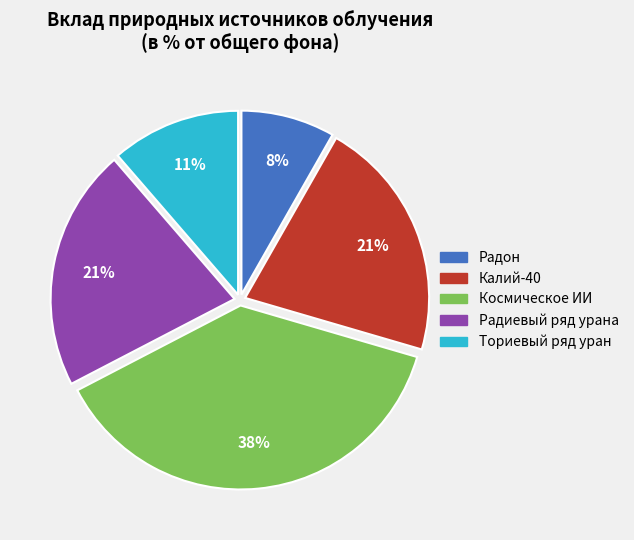

To the nearest percent, what is the difference between the largest and smallest slice percentages?

30%